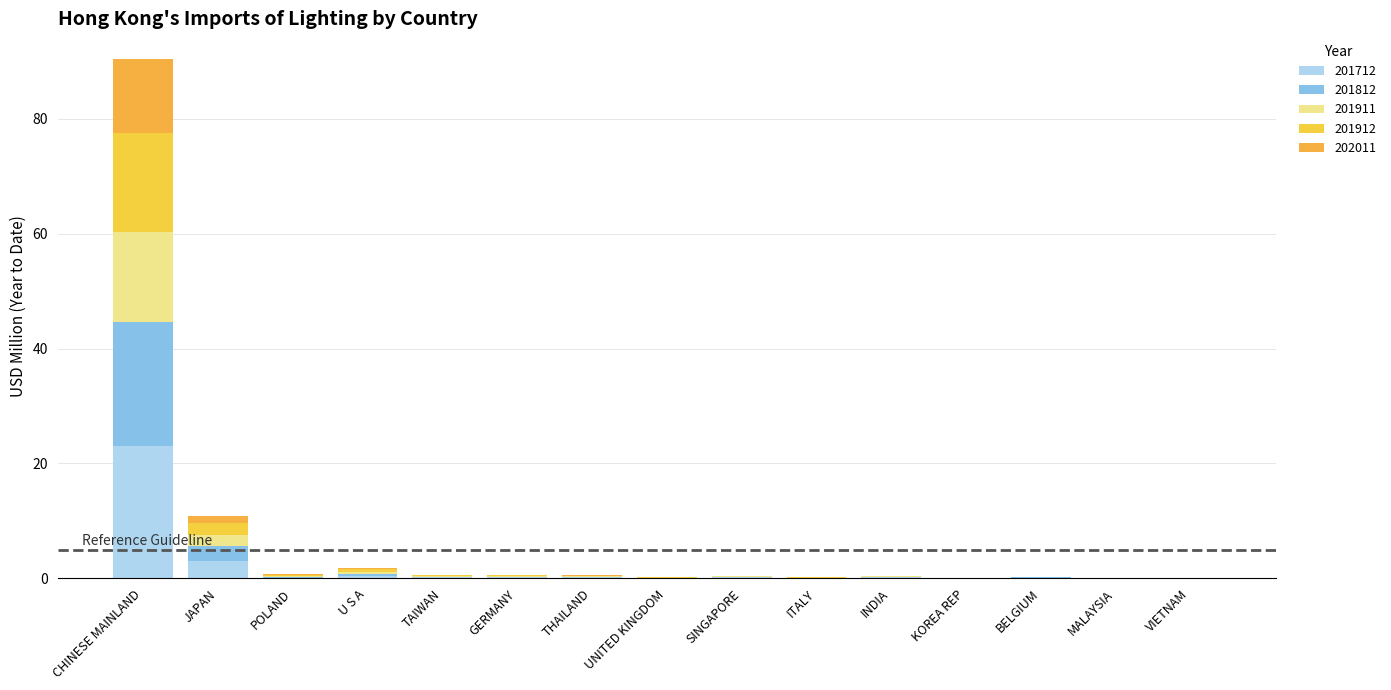

Are the bars grouped side by side (vs. stacked)?

No